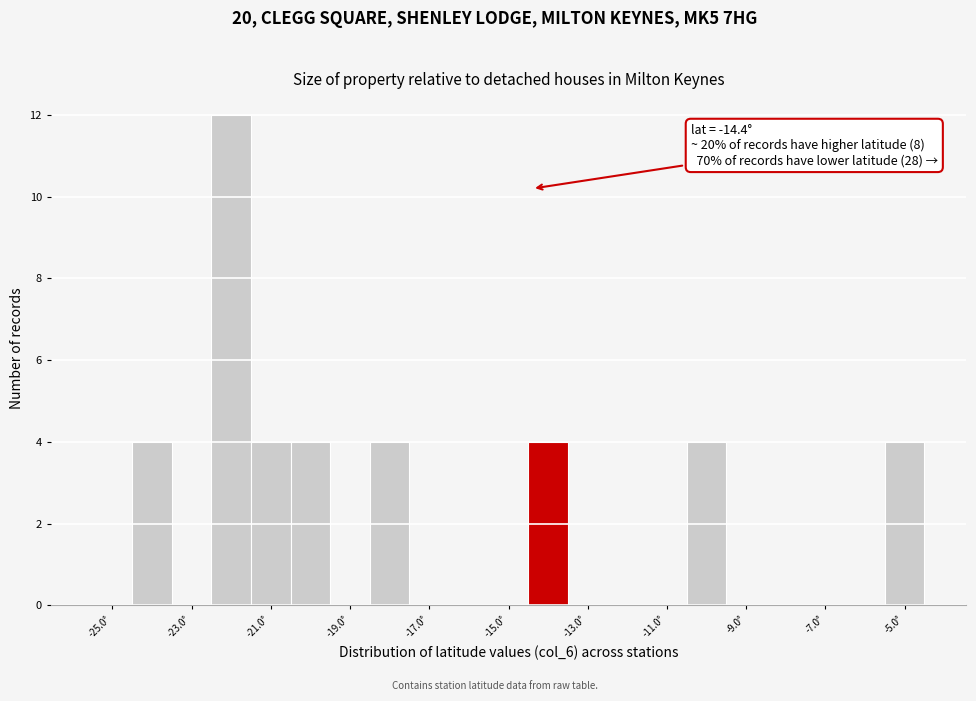

Over which range of the x-axis is the bar tallest?

-22.5 to -21.5